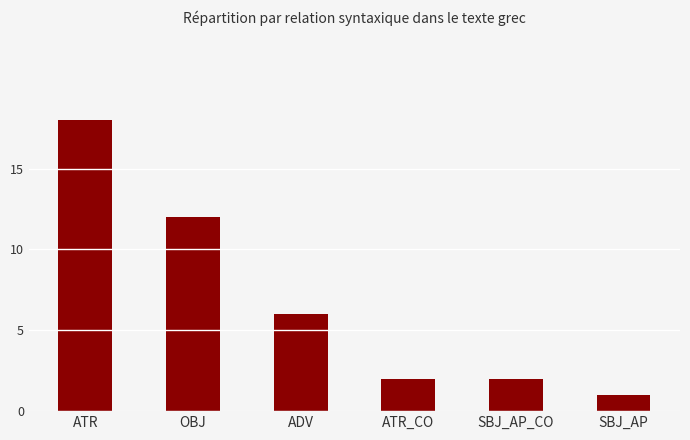

How many categories are shown in the chart?

6